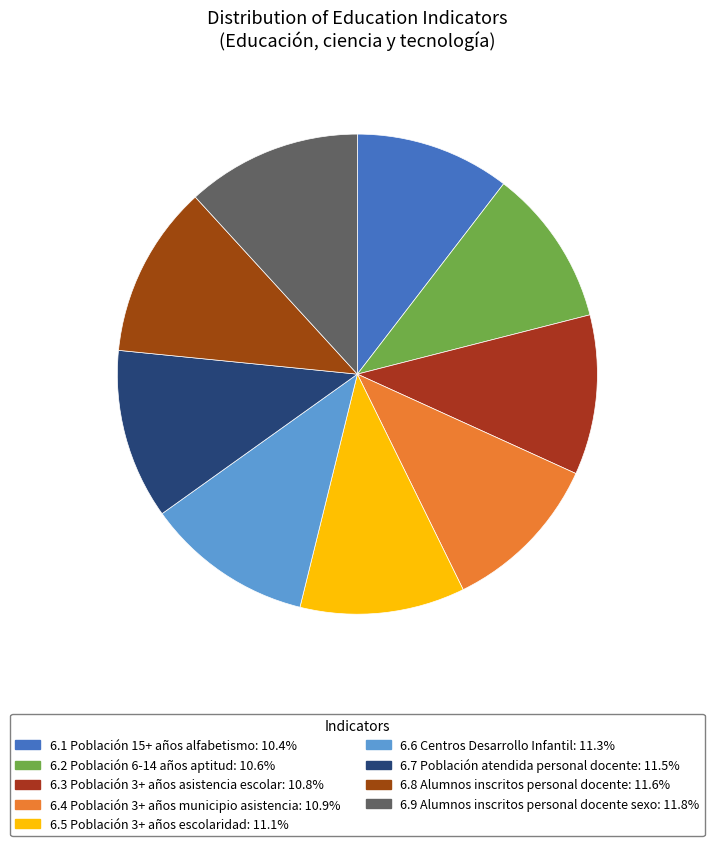

What percentage do 6.2 Población 6-14 años aptitud and 6.7 Población atendida personal docente together represent?

22.1%